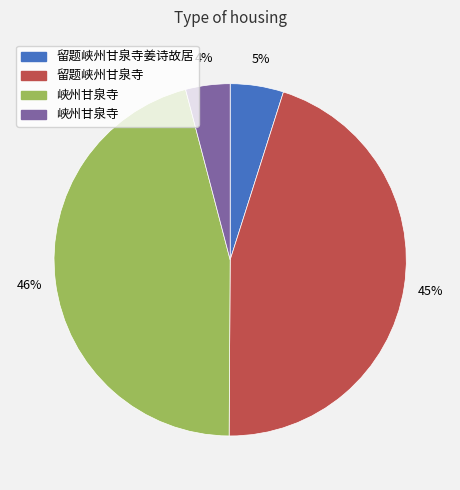

To the nearest percent, what is the difference between the largest and smallest slice percentages?

42%